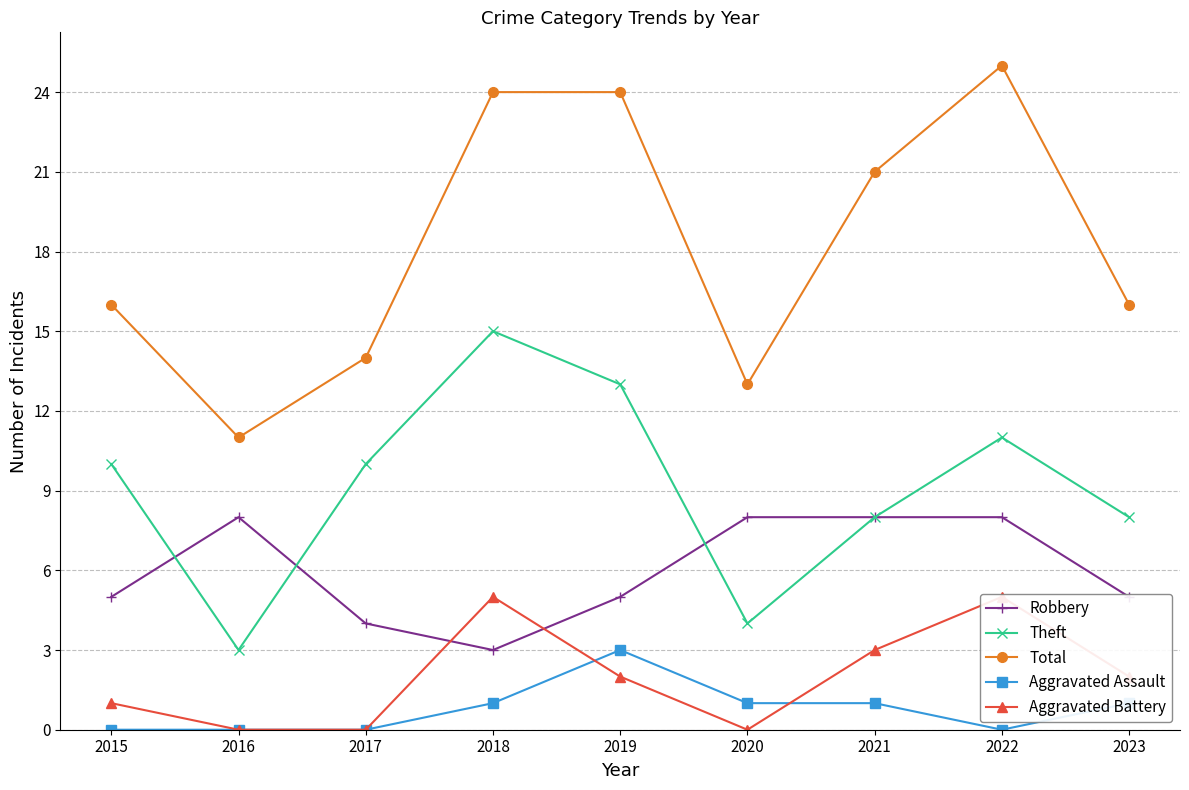

Is it true that Total equals 10 at 2019?

False